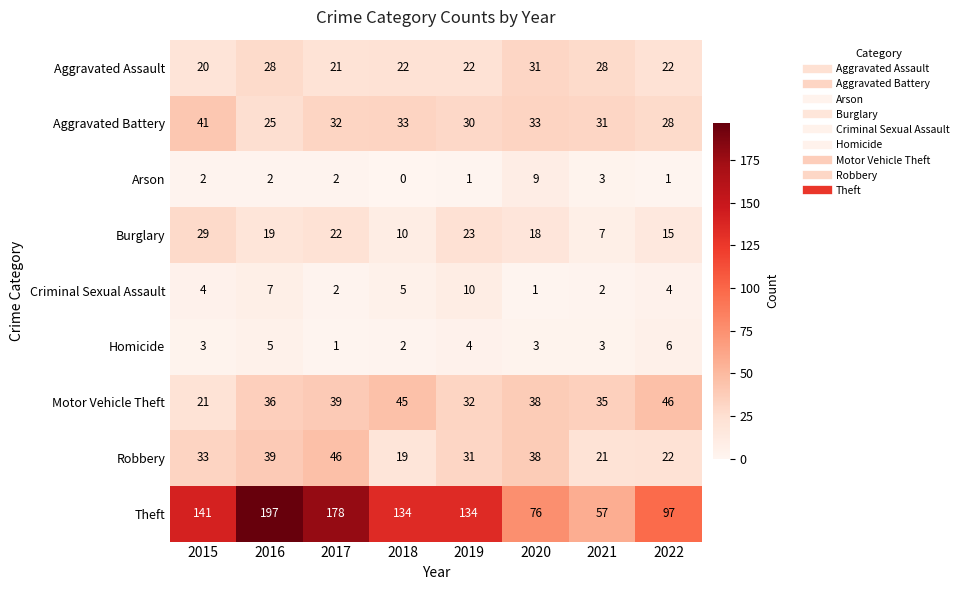

Is the value of Motor Vehicle Theft at 2022 greater than the value of Burglary at 2021?

Yes